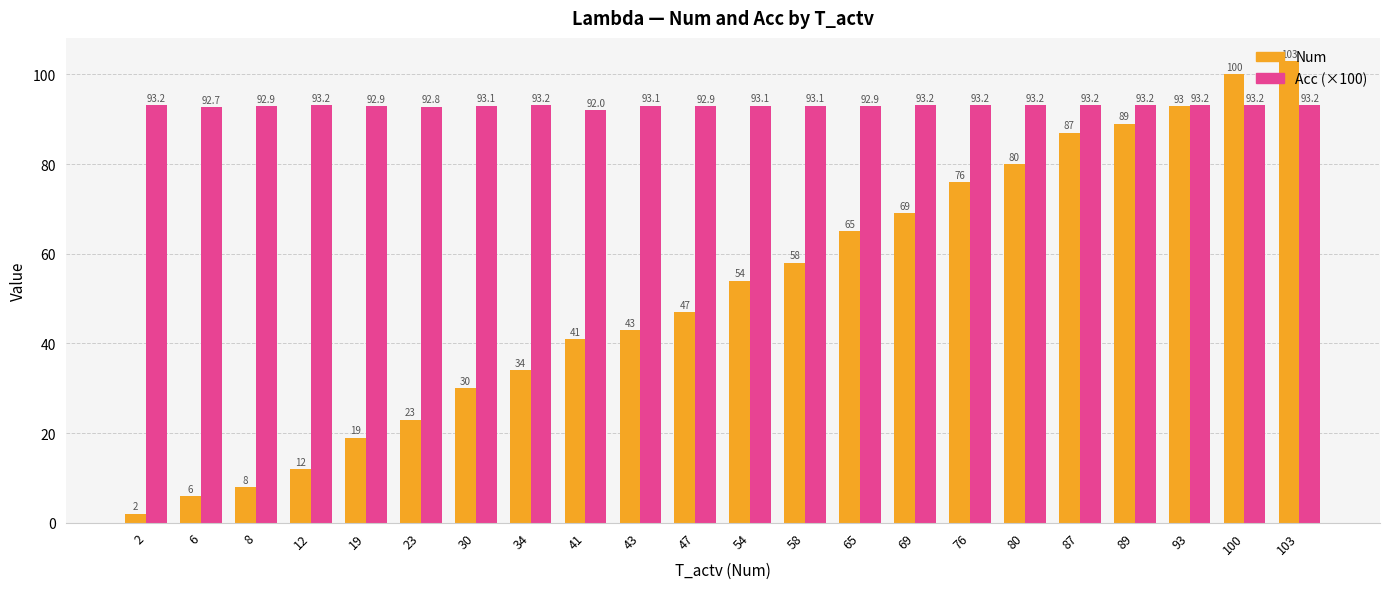

What is the sum of the Num values at 6 and 80?

86.0